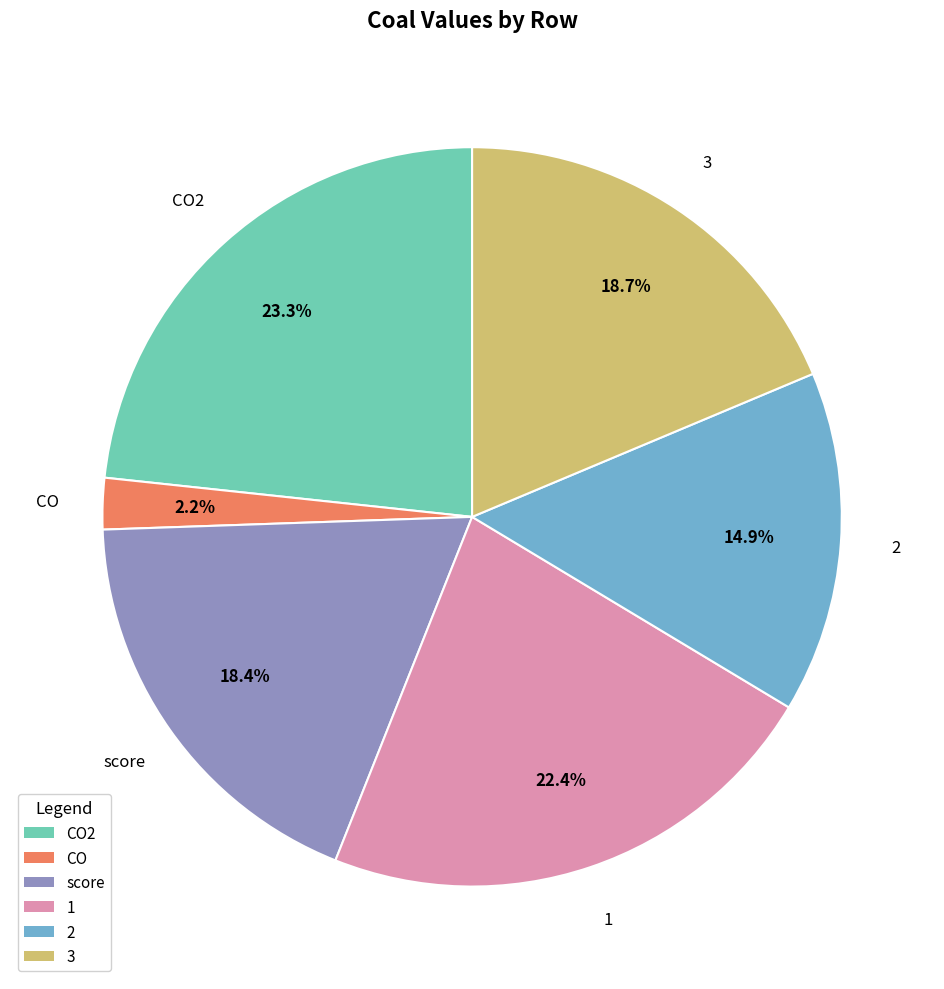

Is there any slice that represents more than half of the pie?

No